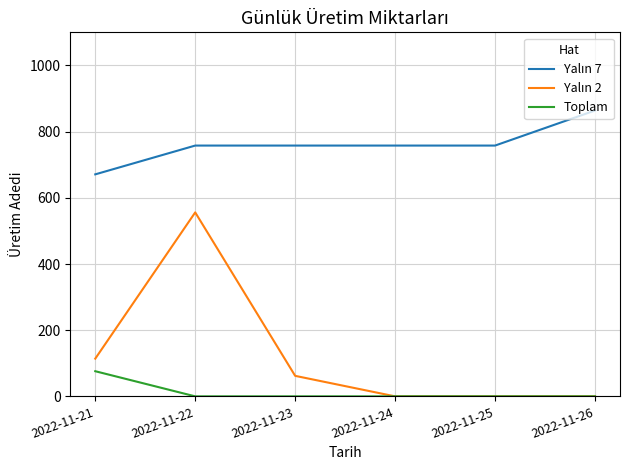

At which label does Toplam reach its peak?

2022-11-21